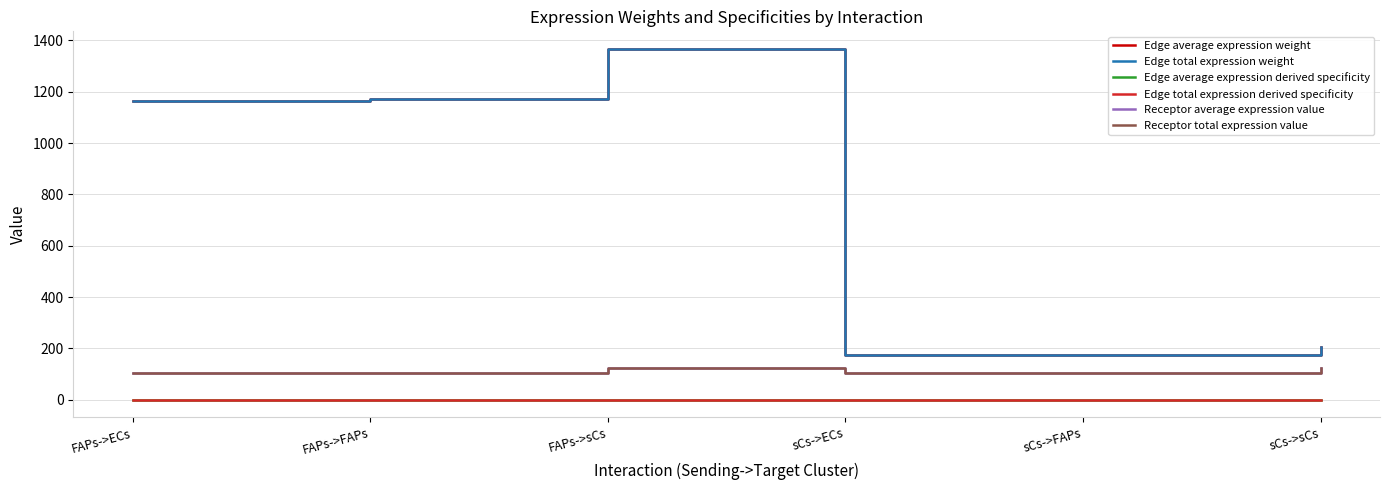

List the series in order of their peak value, lowest first.

Edge average expression derived specificity, Edge total expression derived specificity, Receptor average expression value, Receptor total expression value, Edge average expression weight, Edge total expression weight